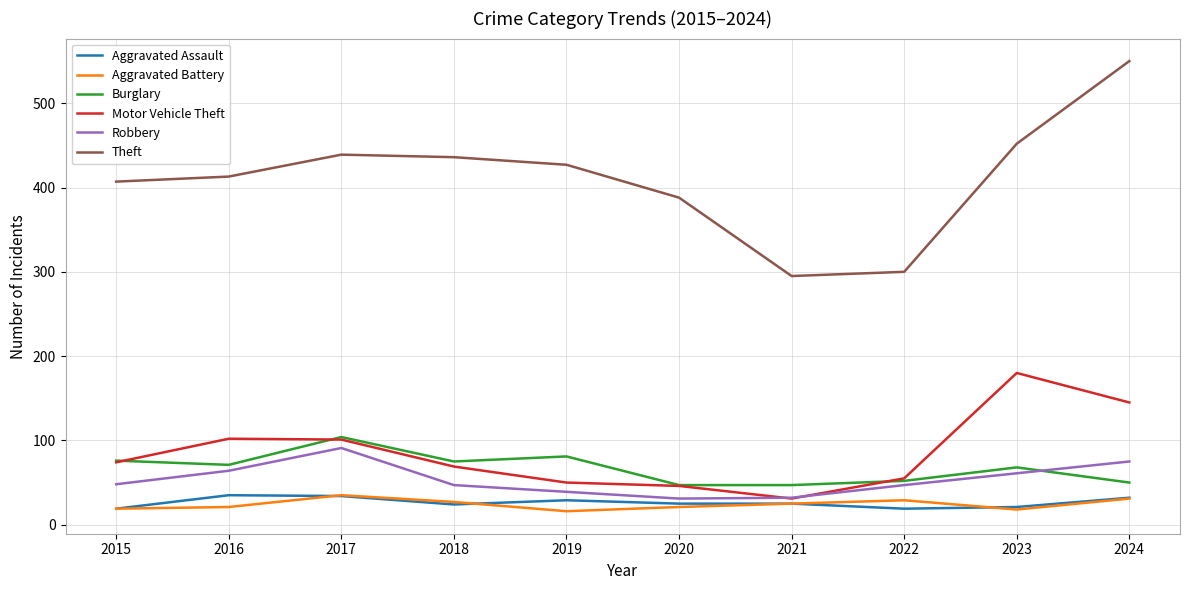

What is the difference between the highest and lowest values at 2019?

411